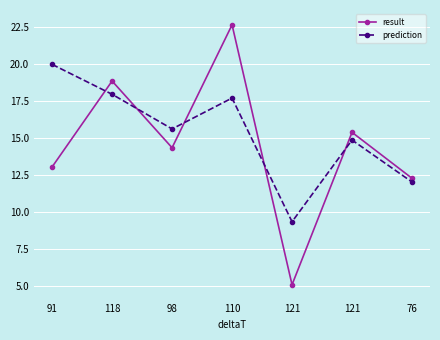

What is the value of the result point at the 4th from the left?

22.6